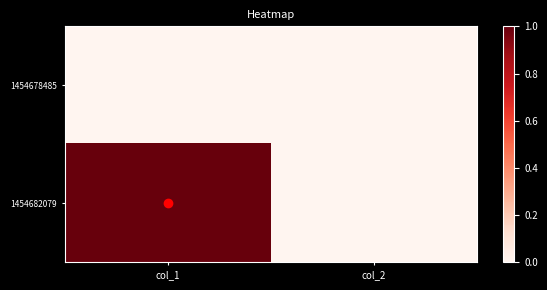

Which series changed the most between col_1 and col_2?

1454682079